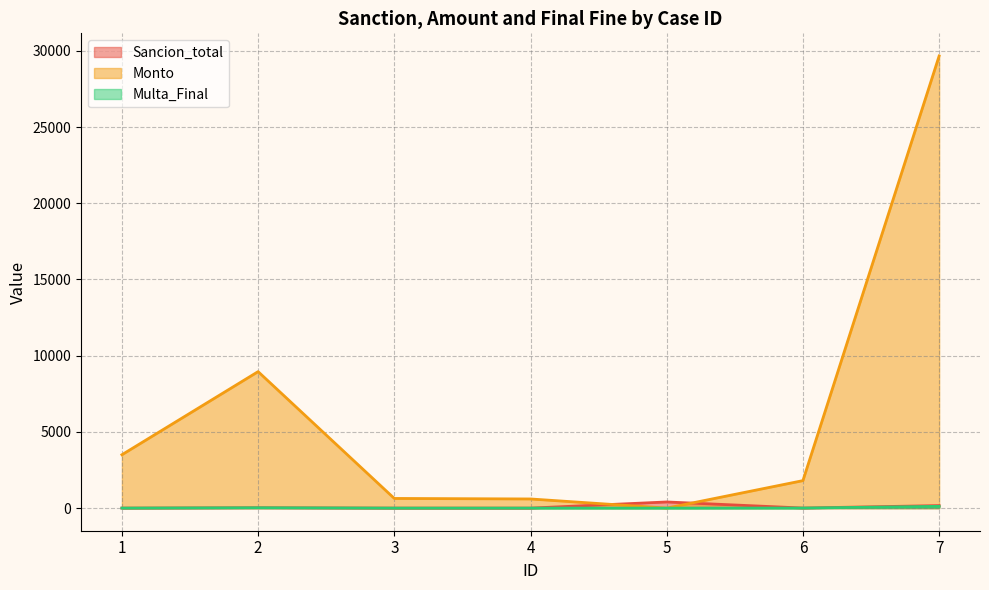

What are all the series names shown in the legend?

Sancion_total, Monto, Multa_Final